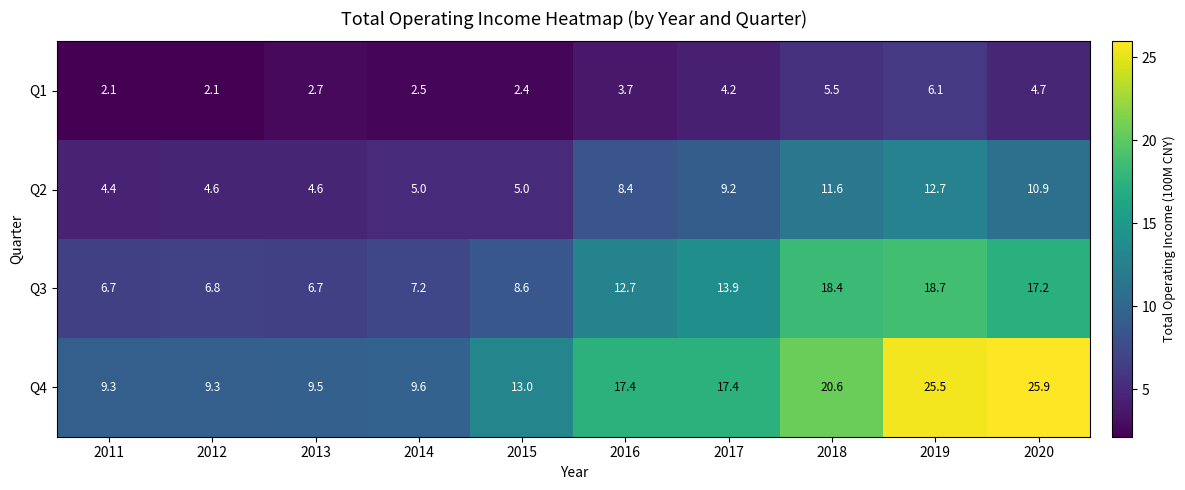

Rank the series by their average value, from lowest to highest.

Q1, Q2, Q3, Q4